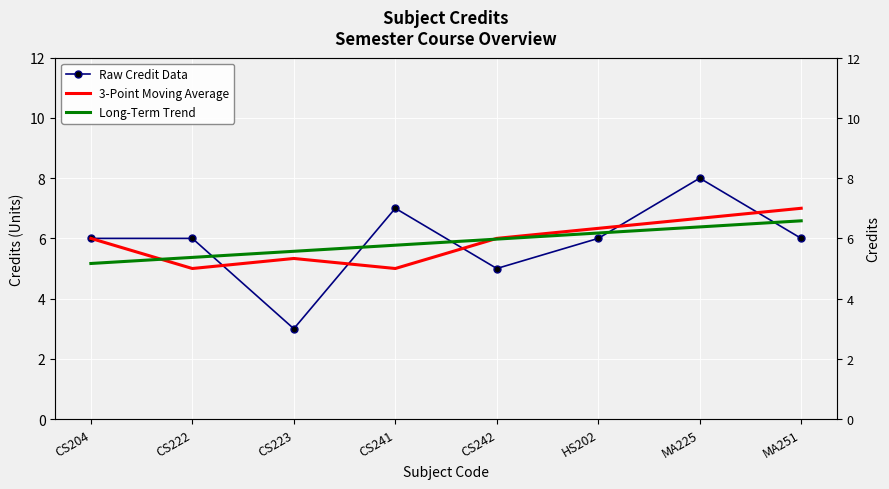

Between CS222 and CS242, which series saw the biggest shift?

Raw Credit Data